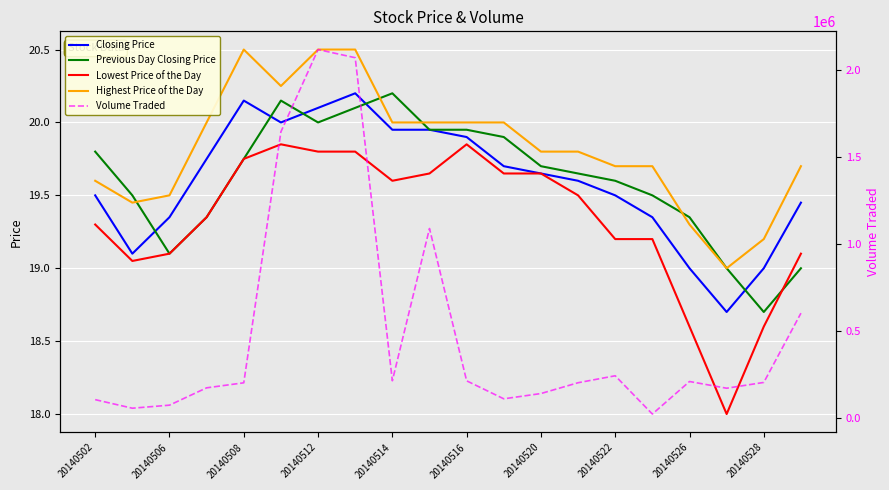

The Highest Price of the Day series shows 20.5 at 20140512. True or false?

True